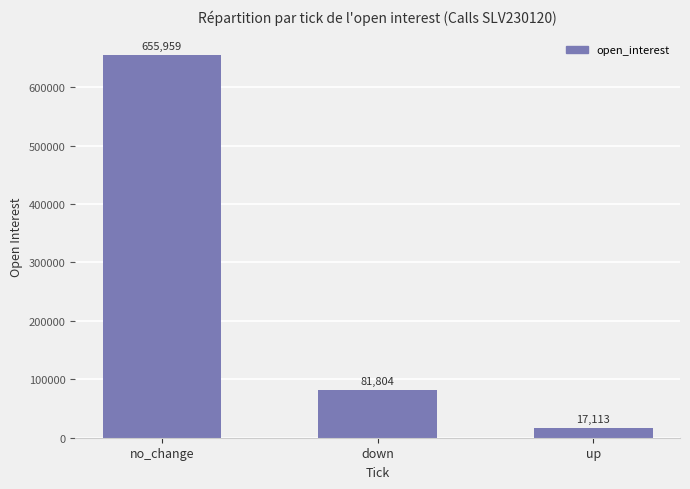

Count the values in the range 17113 to 655959.

3